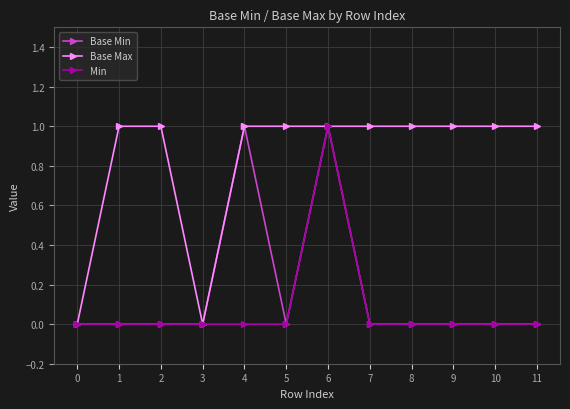

What is the value of the Base Max point at the 8th from the left?

1